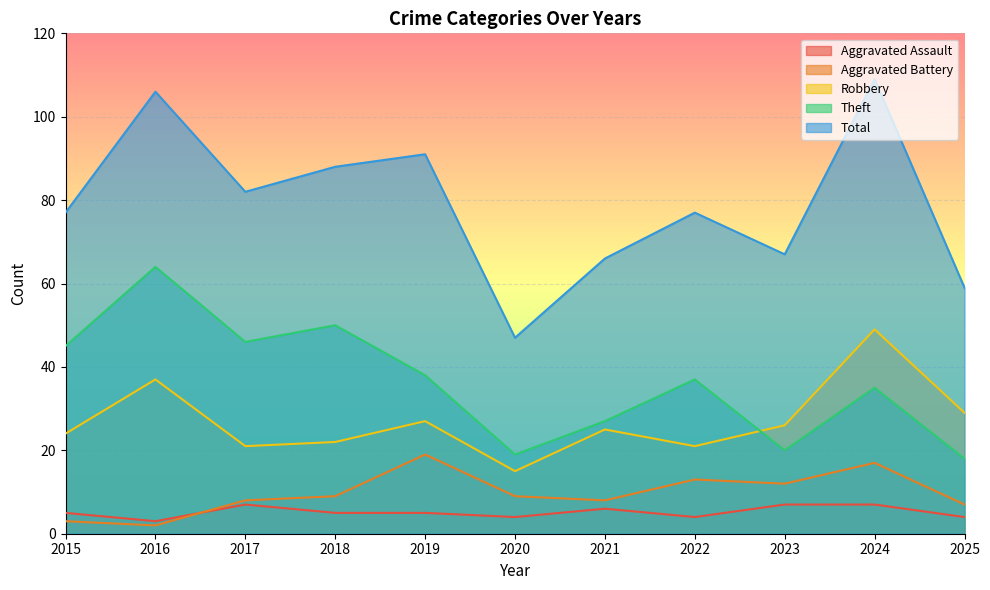

What is the total value across all series at 2015?

154